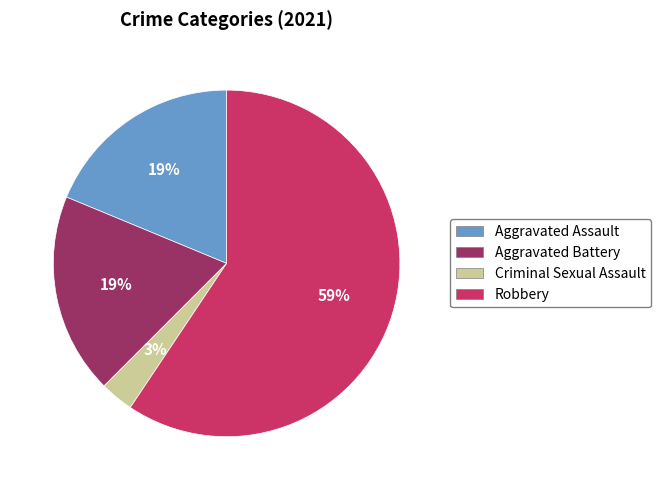

How many segments does this pie chart have?

4